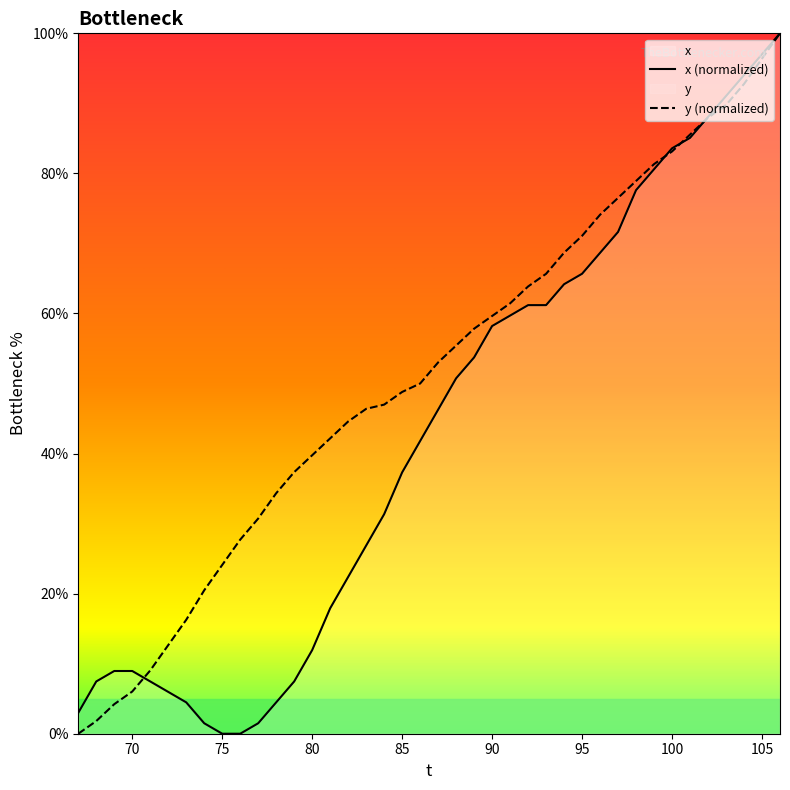

Where does the x series first go above 46?

87